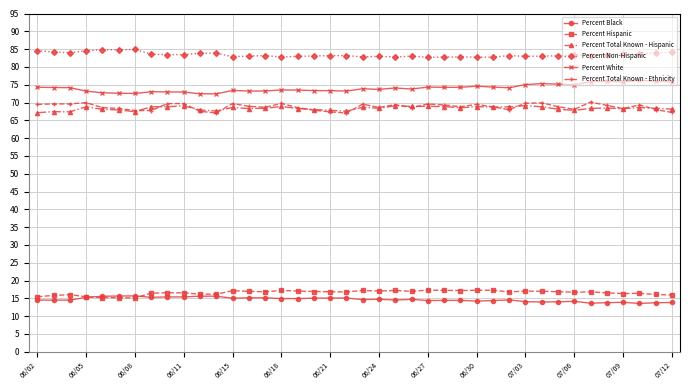

True or false: Percent Total Known - Ethnicity and Percent White intersect in this chart.

False